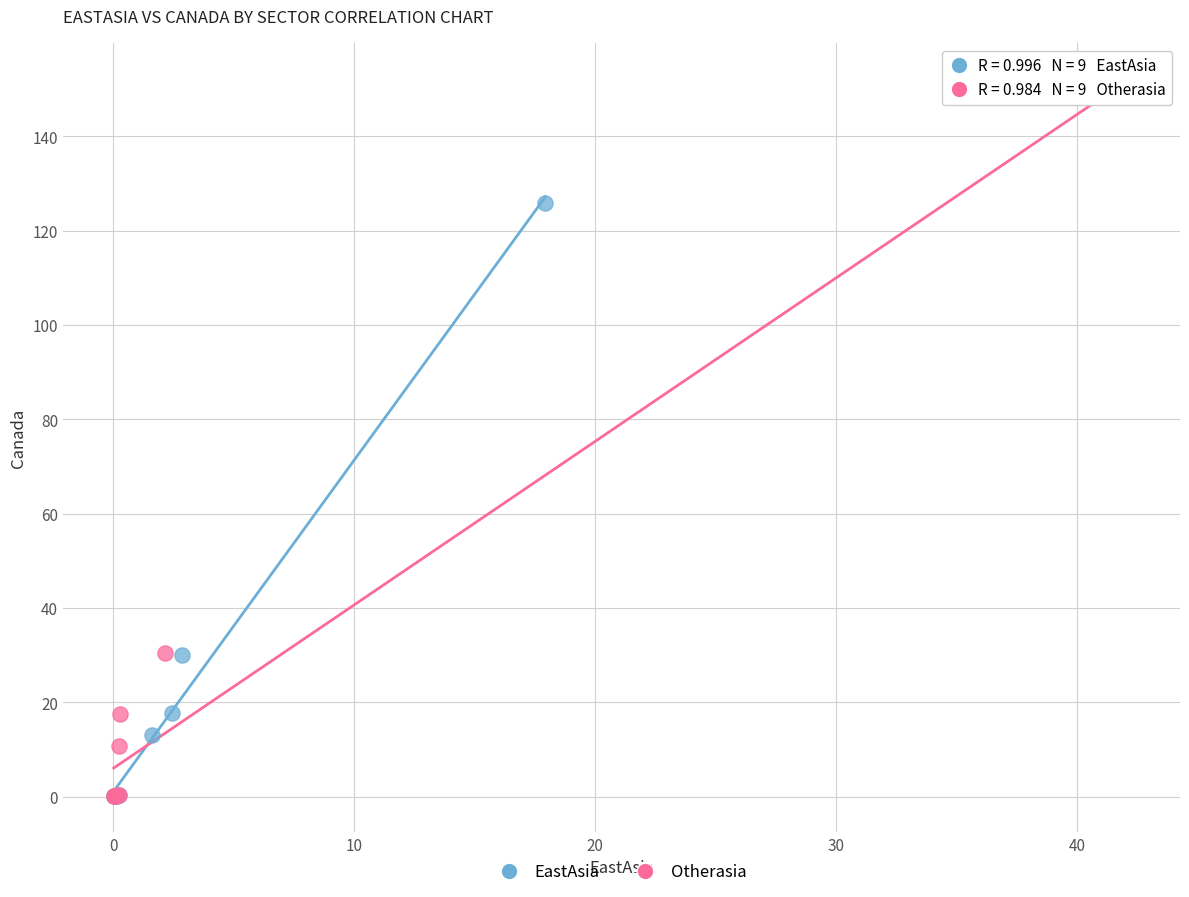

What are all the series names shown in the legend?

EastAsia, Otherasia